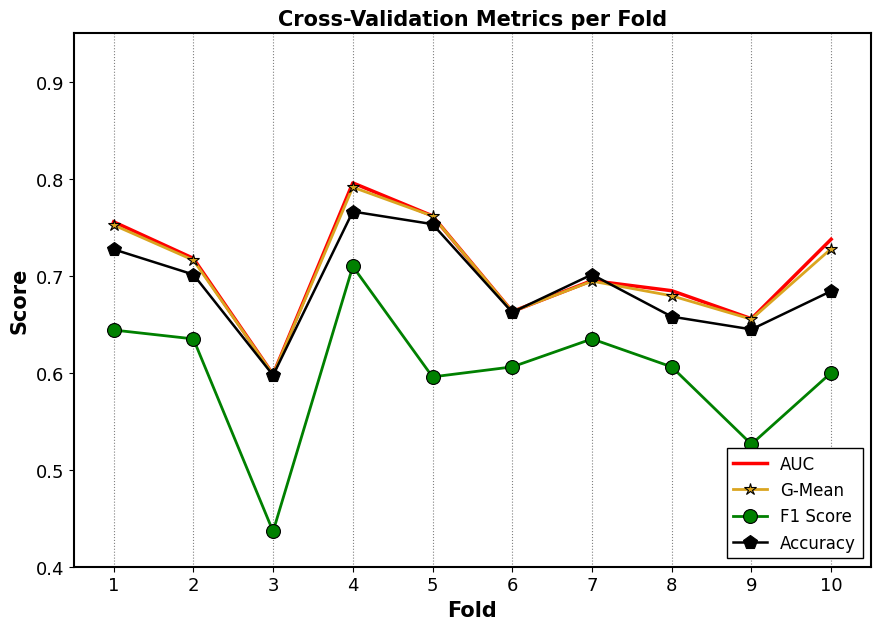

At which label is AUC closest to 0?

3